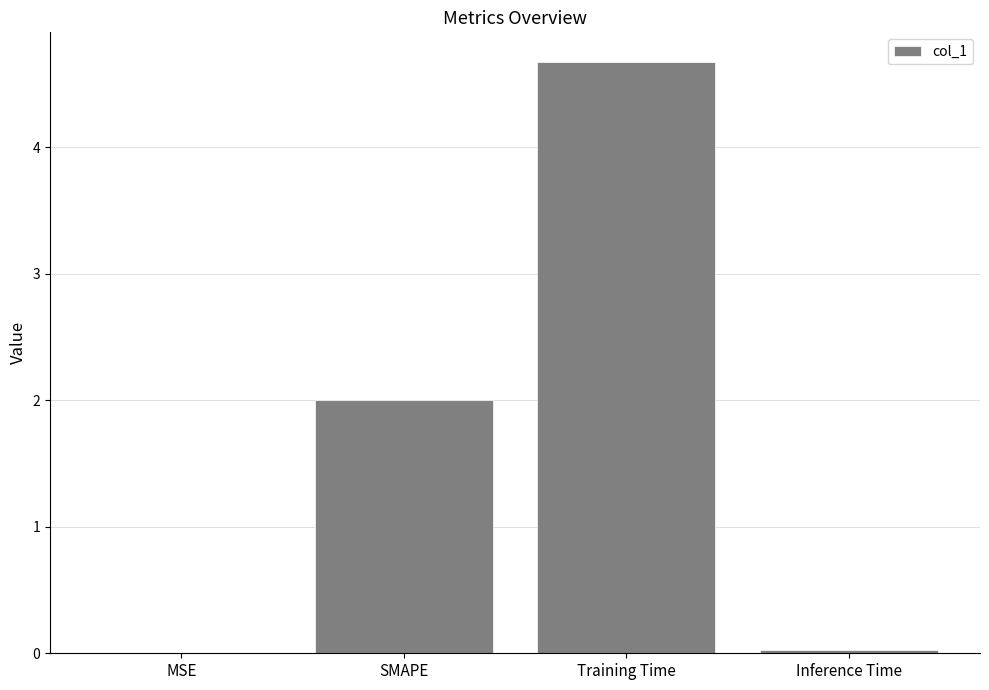

How many series are shown in this chart?

1